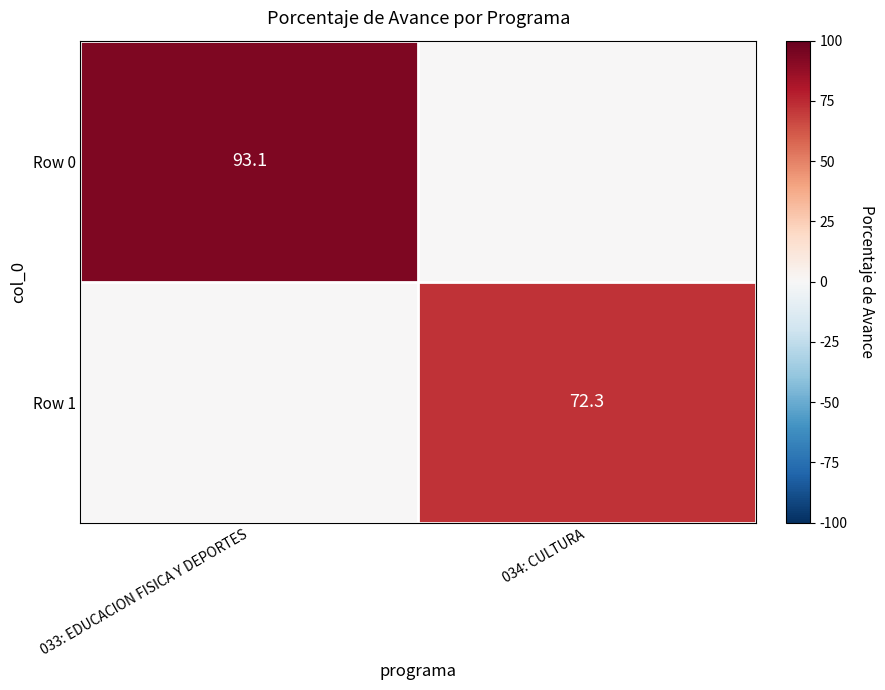

Is it true that Row 0 equals 93.1 at 033: EDUCACION FISICA Y DEPORTES?

True